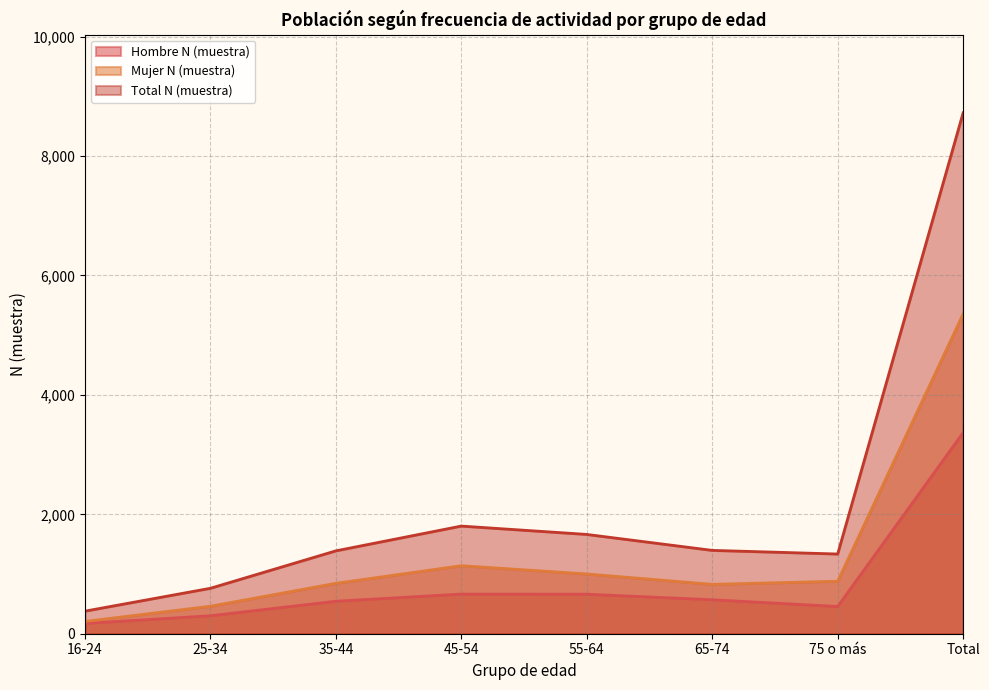

What is the difference between the maximum and minimum values in the Mujer N (muestra) series?

5150